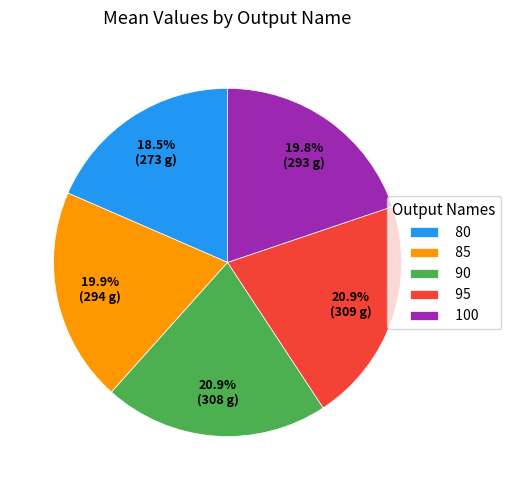

To the nearest percent, what is the difference between the 95 and 85 slice percentages?

1%